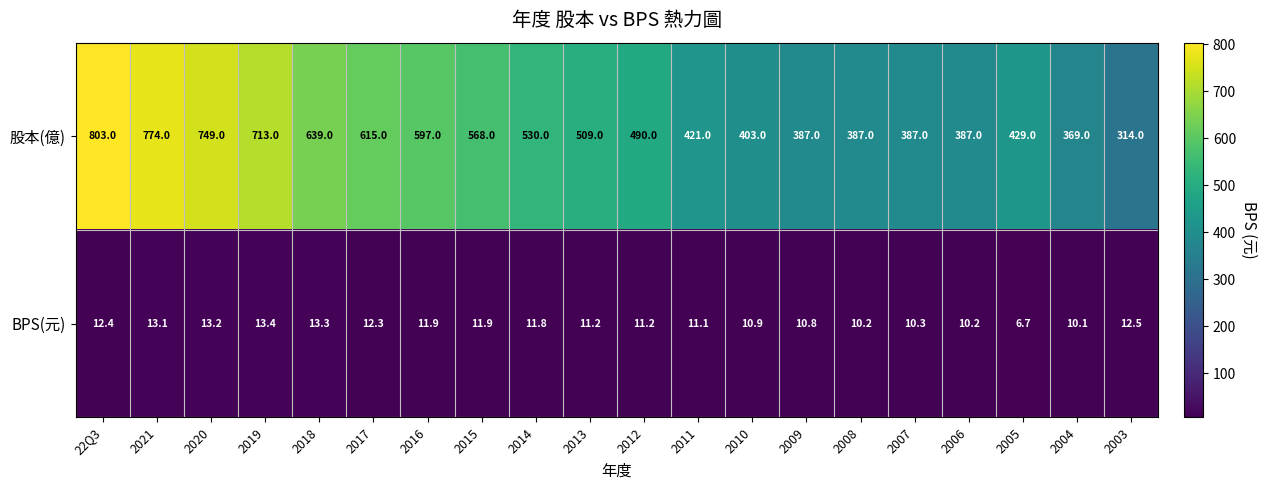

Rank the series at 2009 from lowest to highest value.

BPS(元), 股本(億)